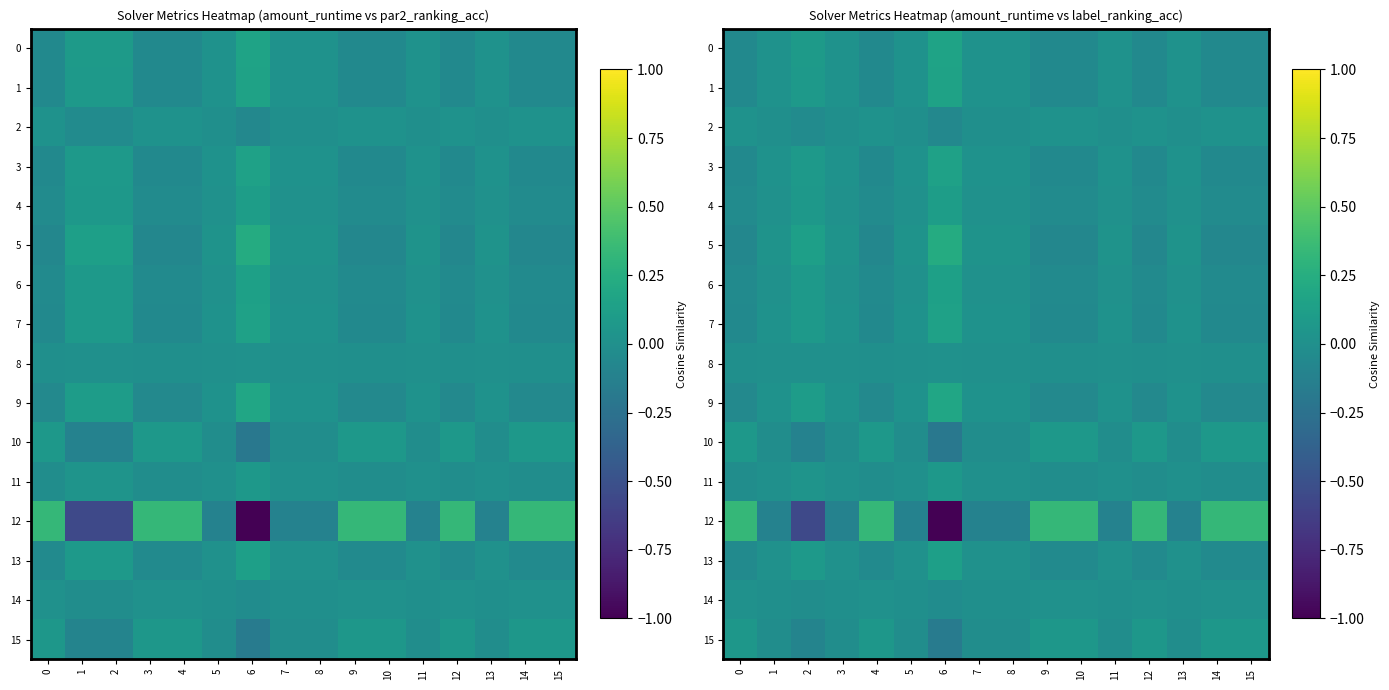

The value of 5 at 11 is 0.0. True or false?

True